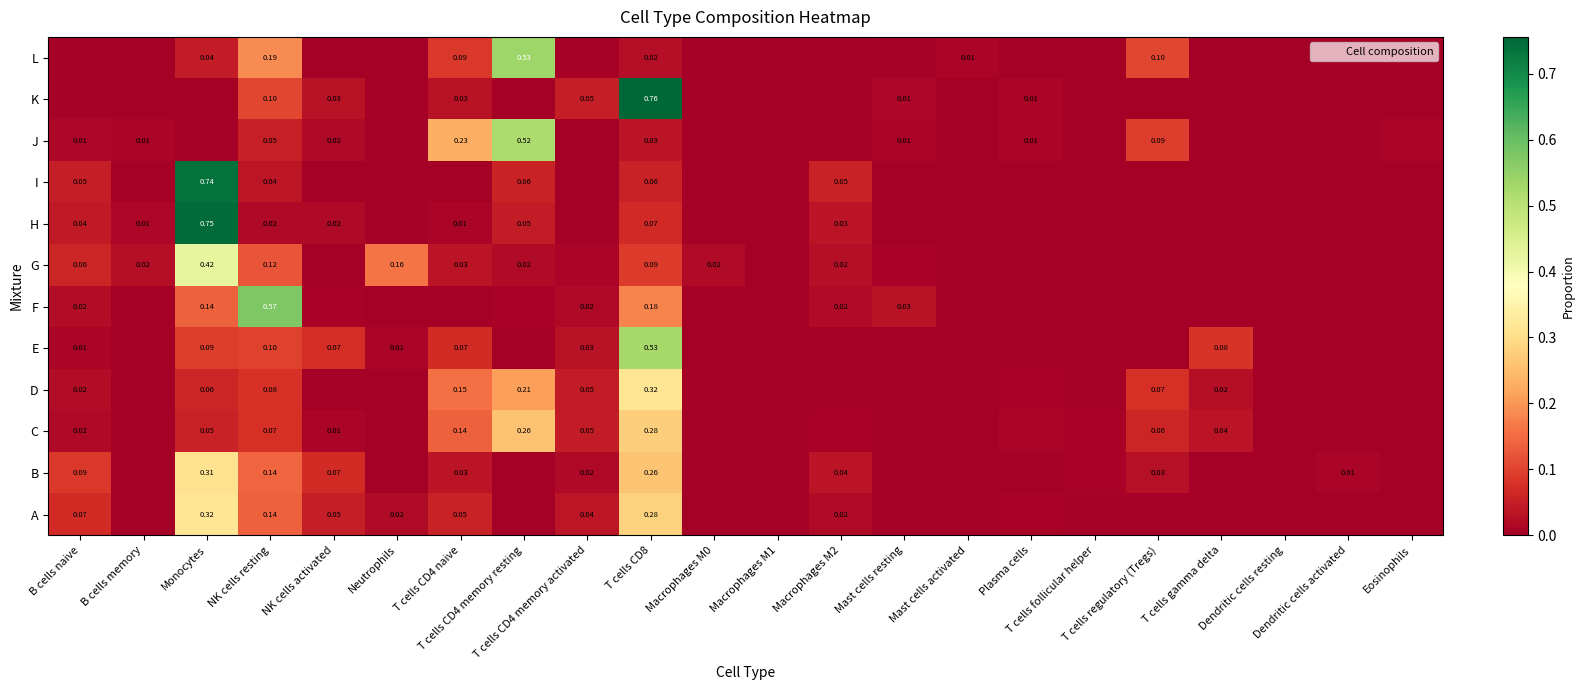

The value of J at T cells CD4 memory resting is 0.5. True or false?

True